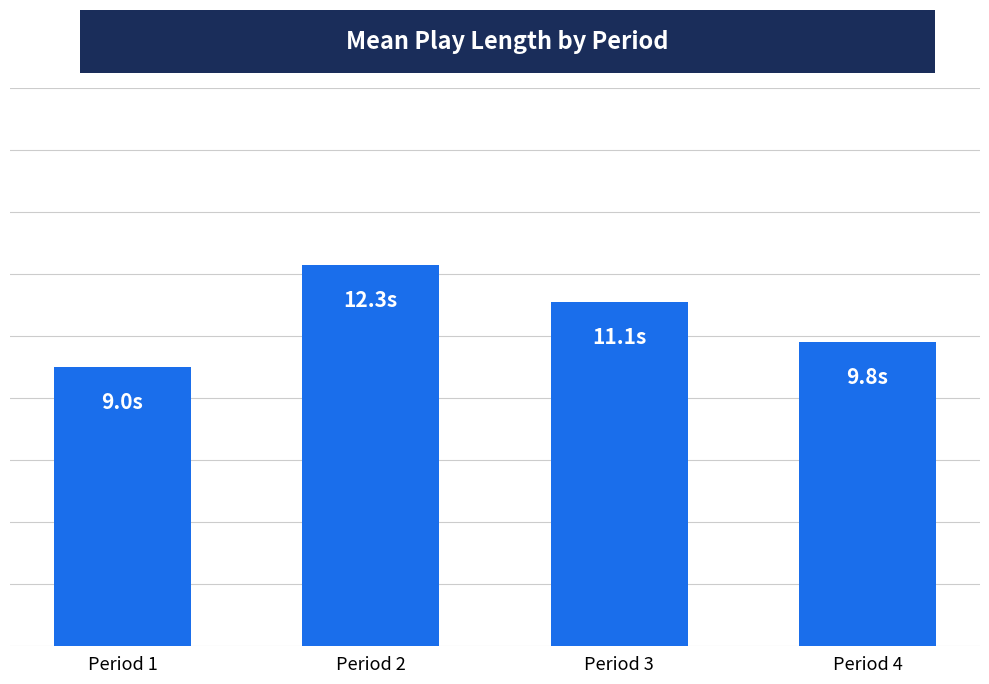

The chart shows a value of 3.8 at Period 3. True or false?

False